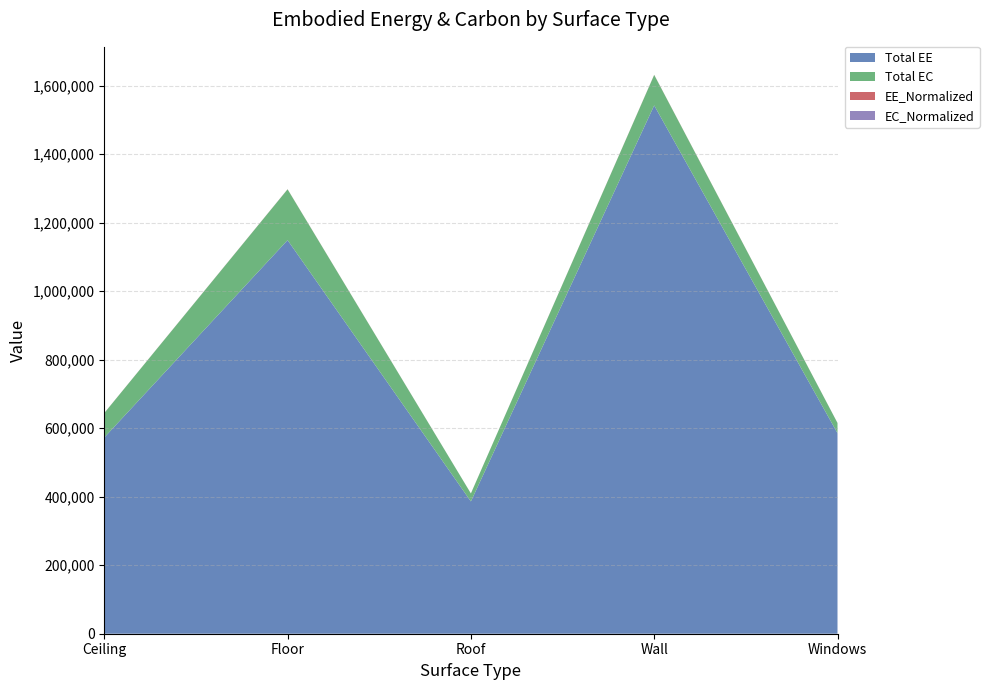

Reading left to right, what are all the values shown in this chart?

Total EE: 572926.5	1149320.4	386295.2	1542757.5	585540.4
Total EC: 71420.7	148381.3	23303.7	88972.0	29873.6
EE_Normalized: 150.6	302.1	101.5	405.6	153.9
EC_Normalized: 18.8	39.0	6.1	23.4	7.9